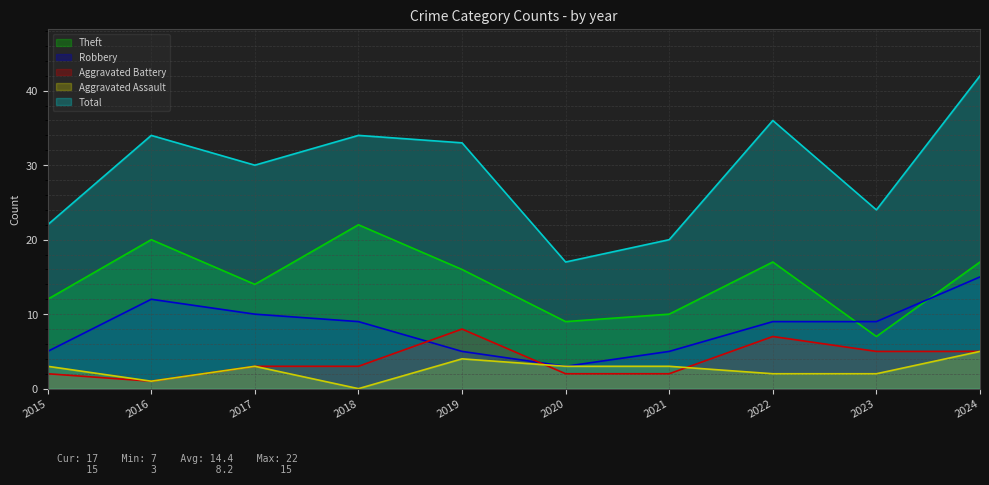

Reading left to right, list all the values displayed in this chart.

Theft: 12	20	14	22	16	9	10	17	7	17
Robbery: 5	12	10	9	5	3	5	9	9	15
Aggravated Battery: 2	1	3	3	8	2	2	7	5	5
Aggravated Assault: 3	1	3	0	4	3	3	2	2	5
Total: 22	34	30	34	33	17	20	36	24	42